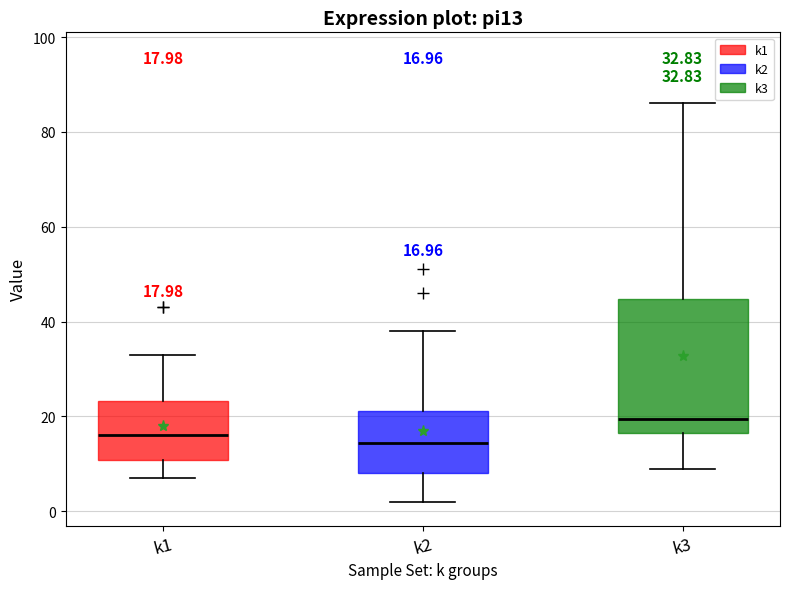

Which box's median line is the highest?

k3